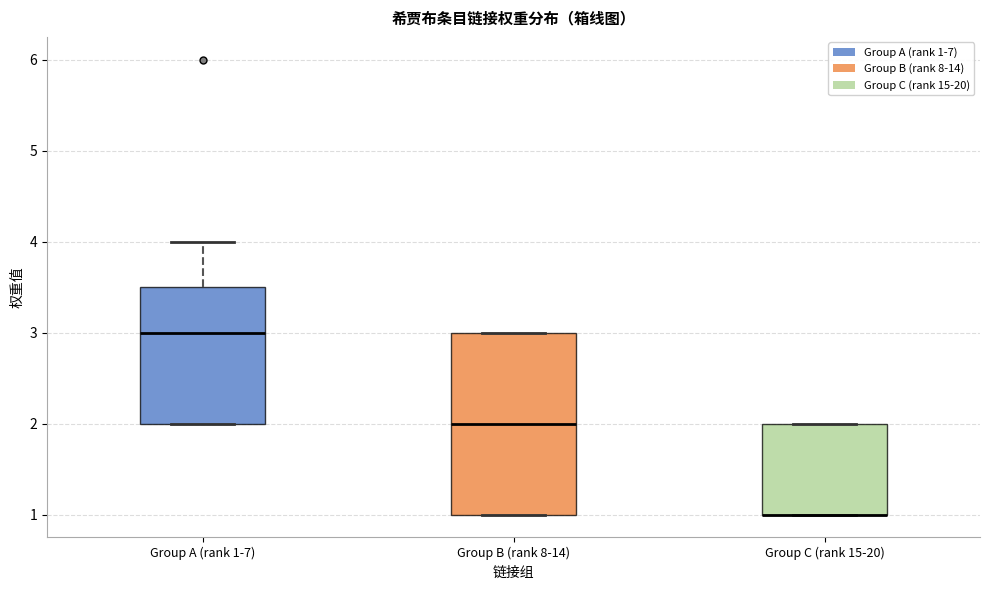

Where is the upper edge of the box for Group B (rank 8-14) on the y-axis? The values are not printed on the chart, so give them approximately, as read against the axis.

3.0